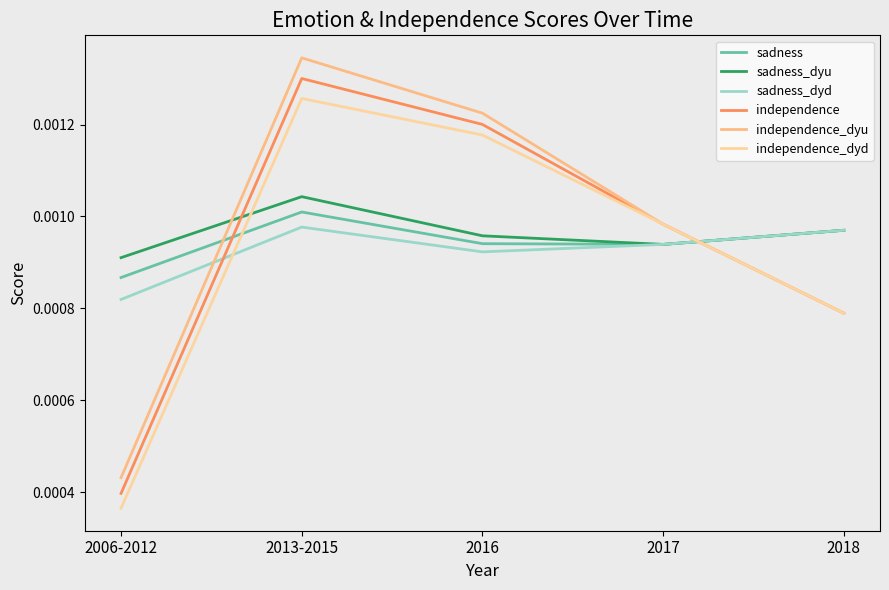

At which label does sadness reach its minimum?

2006-2012